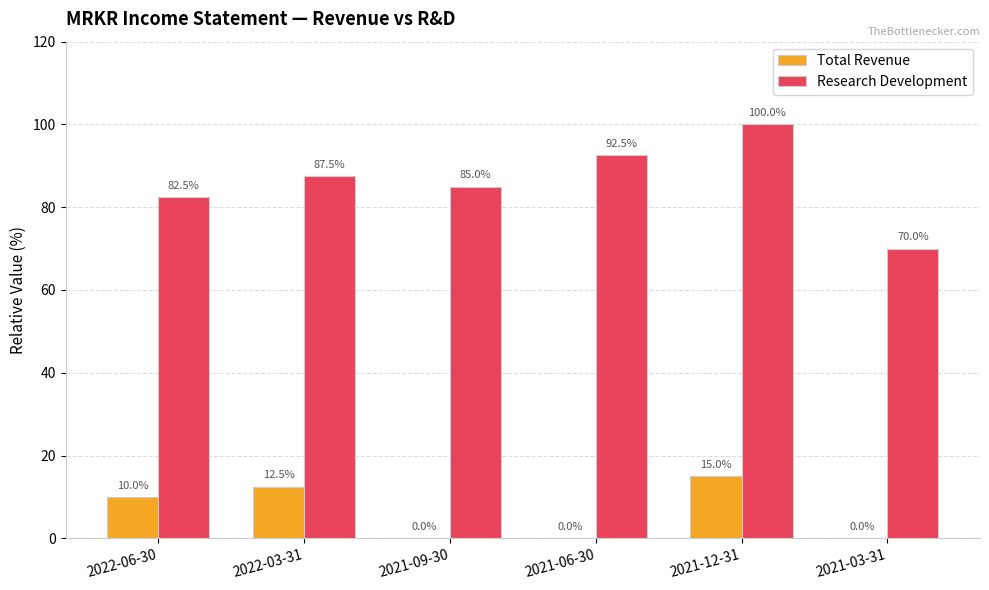

At which category is the sum across all series the highest?

2021-12-31